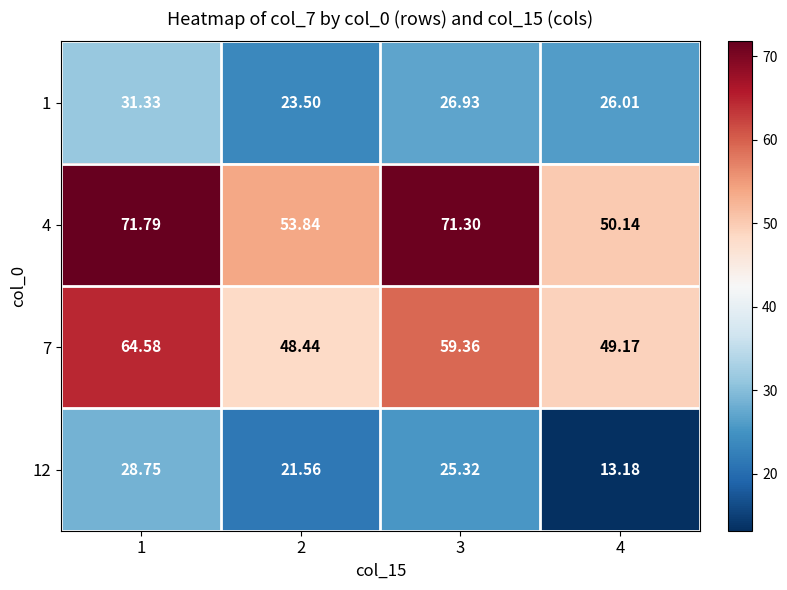

At which category is the sum across all series the highest?

1